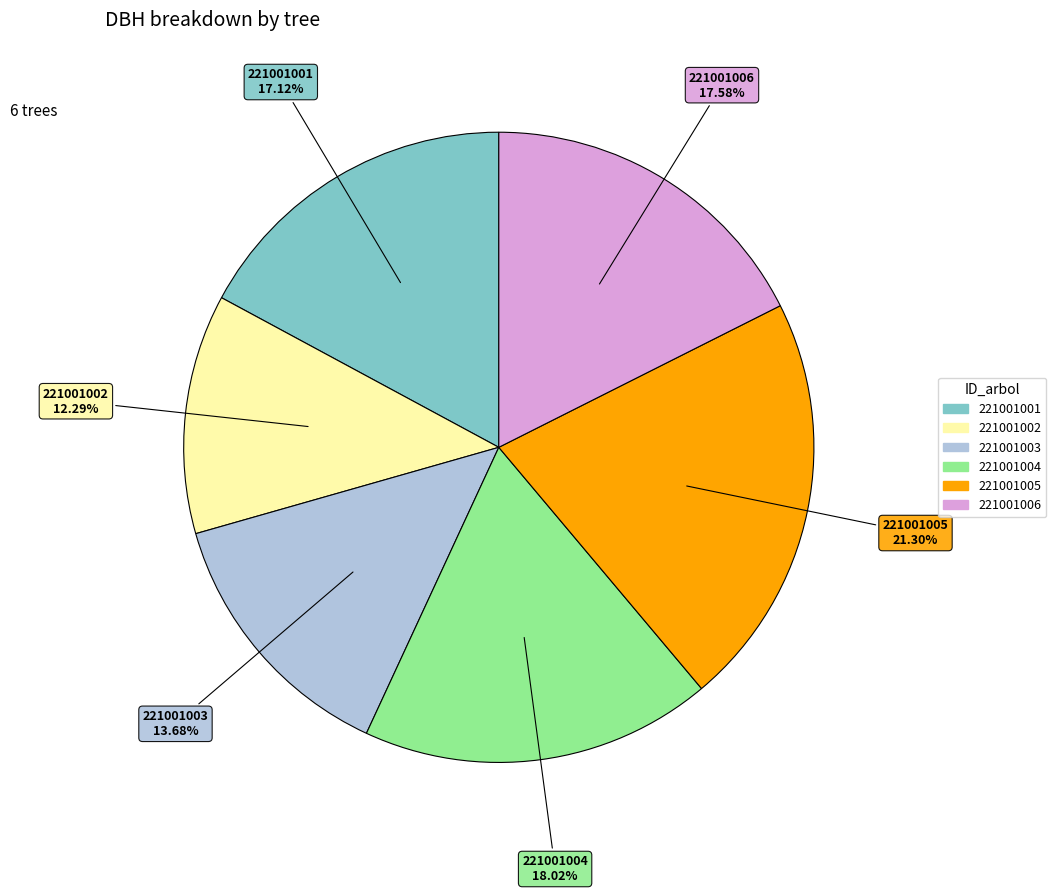

Count the number of slices in the pie.

6